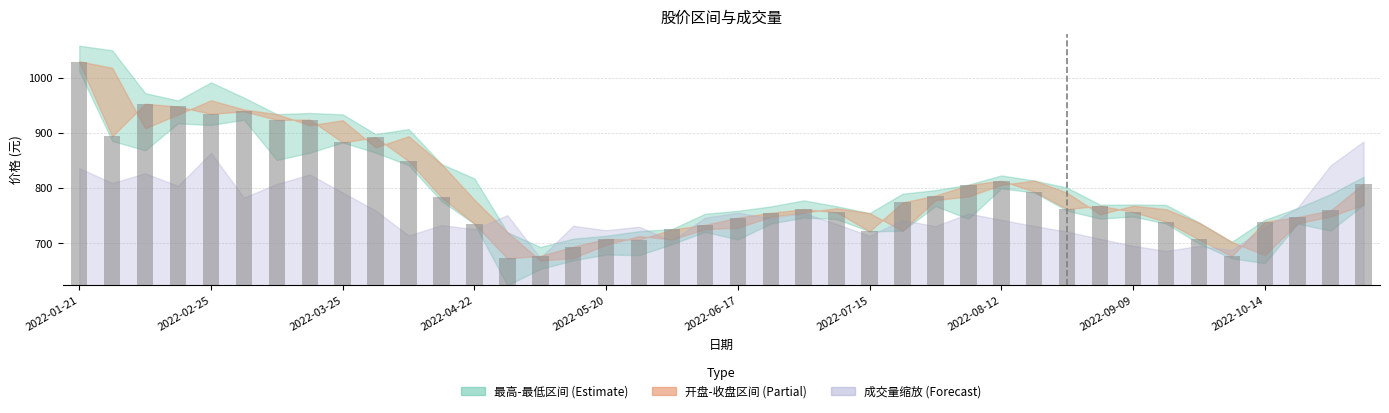

Does the chart contain stacked bars?

No